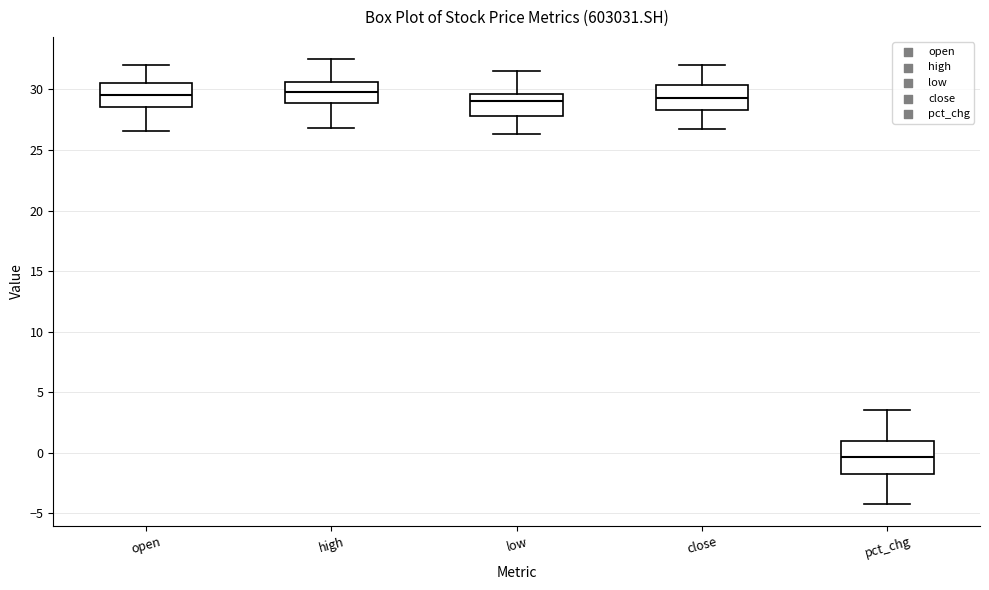

Reading left to right, transcribe this box plot: for each box, give where its median line is, the range the box spans, and where its two whiskers end, as read against the y-axis. The values are not printed on the chart, so give them approximately, as read against the axis.

open: median 29.5, box 28.5 to 30.5, whiskers 26.5 to 32.0
high: median 30.0, box 29.0 to 30.5, whiskers 27.0 to 32.5
low: median 29.0, box 28.0 to 29.5, whiskers 26.5 to 31.5
close: median 29.5, box 28.5 to 30.5, whiskers 26.5 to 32.0
pct_chg: median -0.5, box -2.0 to 1.0, whiskers -4.0 to 3.5